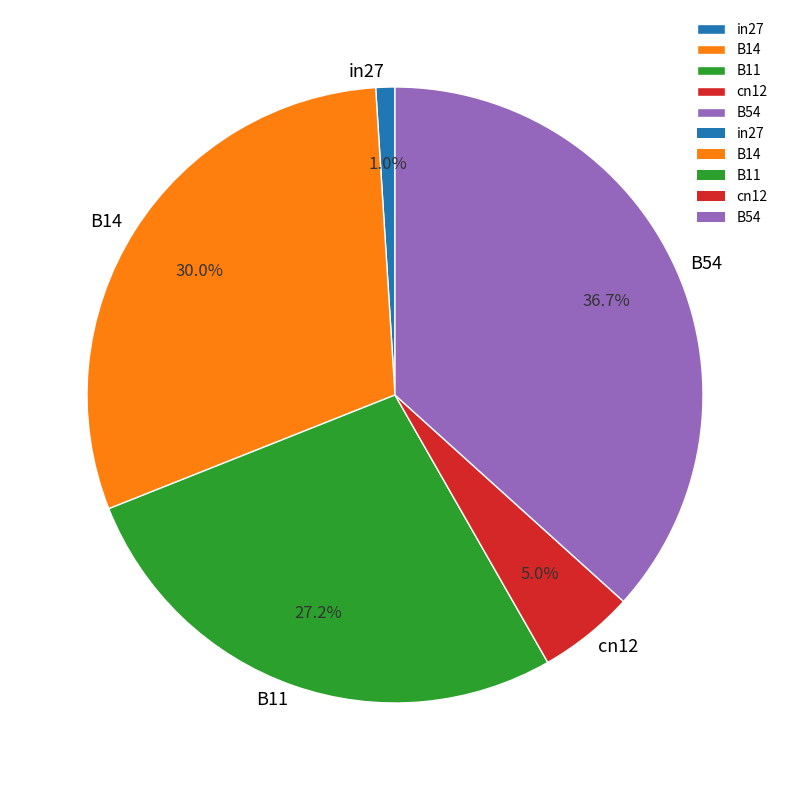

How many segments does this pie chart have?

5